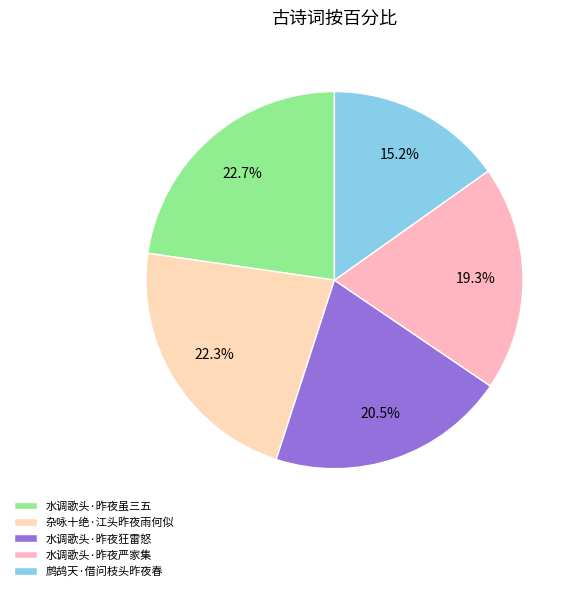

How many slices are in this pie chart?

5